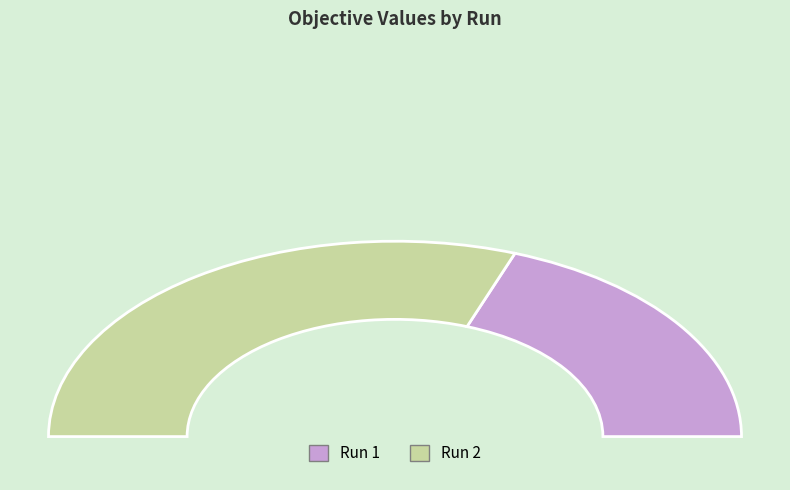

Rank the categories by value from highest to lowest.

Run 2, Run 1